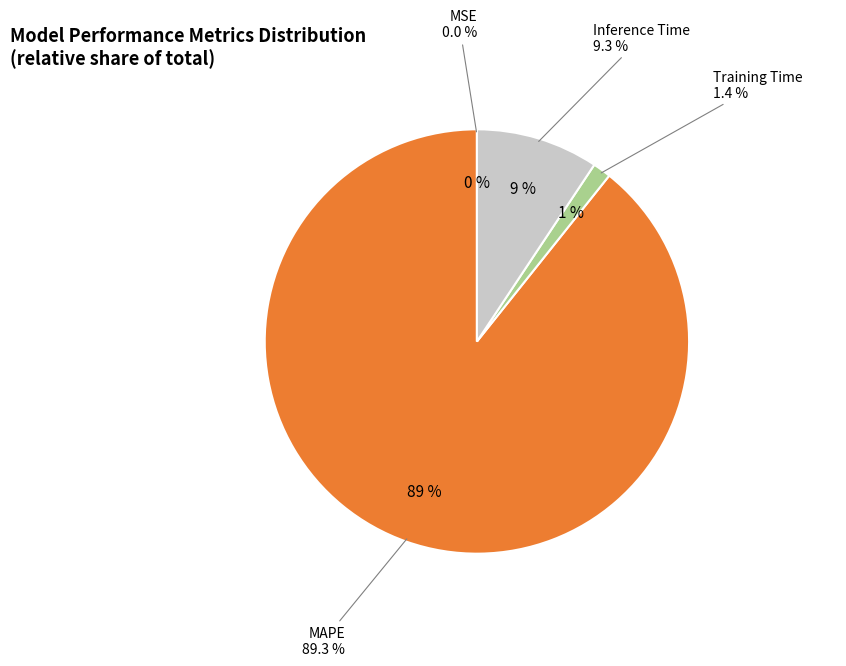

What percentage do MAPE and Training Time together represent?

90.7%